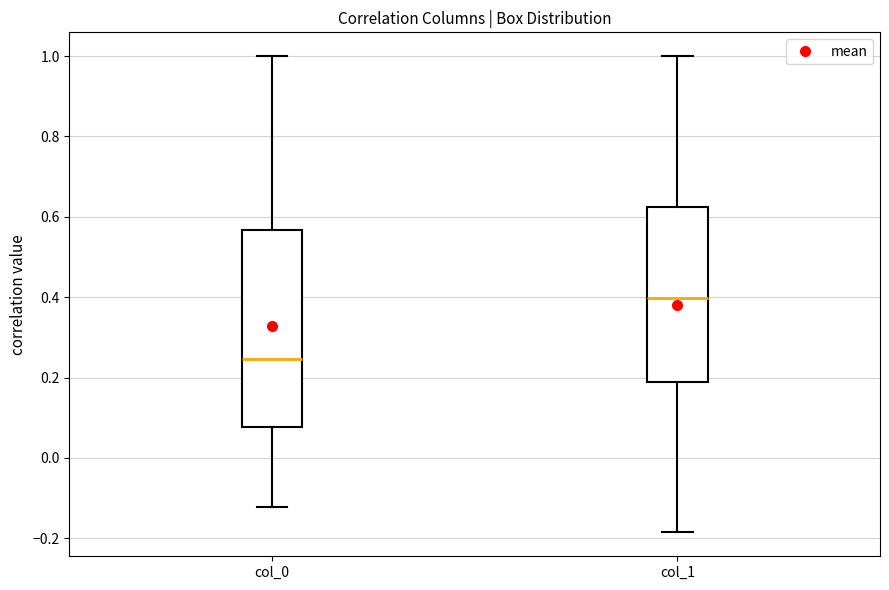

Which box's median line is the lowest?

col_0